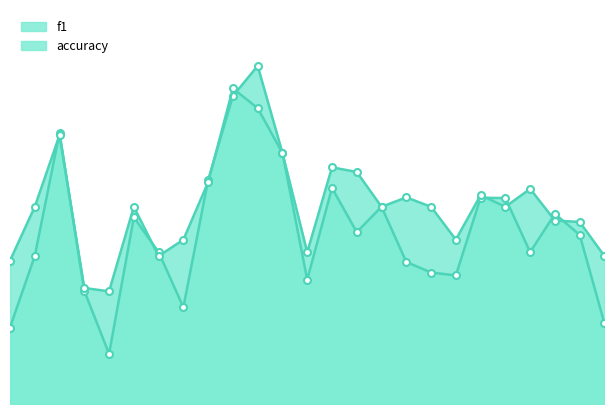

Does the chart have visible grid lines?

No